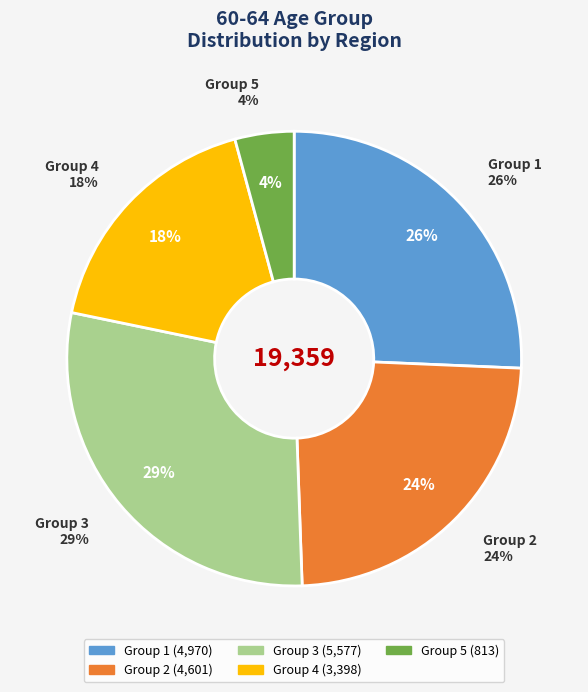

Is there any slice that represents more than half of the pie?

No